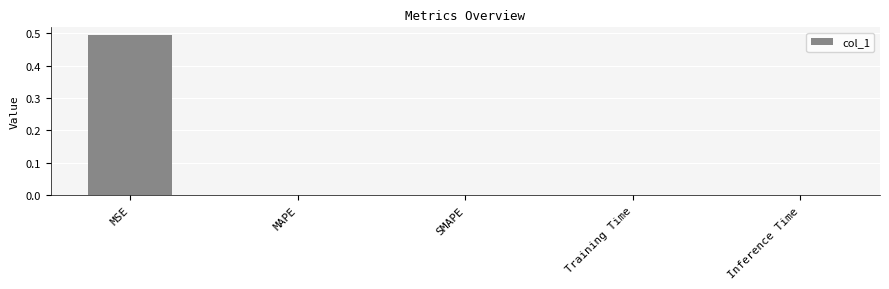

The chart shows a value of 0.0 at SMAPE. True or false?

True